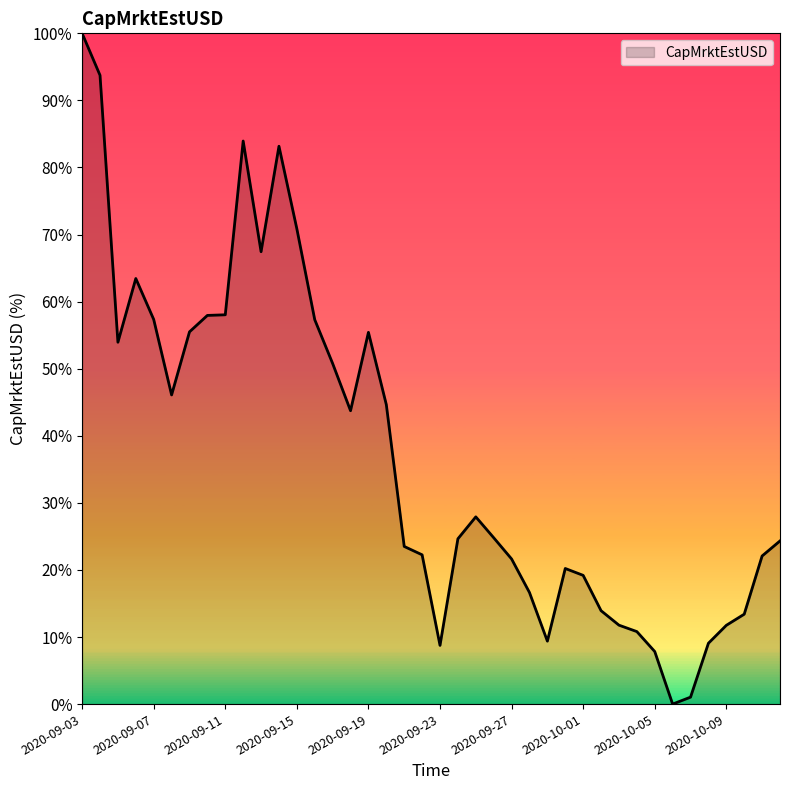

Rank the categories by value from lowest to highest.

2020-10-06, 2020-10-07, 2020-10-05, 2020-09-23, 2020-10-08, 2020-09-29, 2020-10-04, 2020-10-09, 2020-10-03, 2020-10-10, 2020-10-02, 2020-09-28, 2020-10-01, 2020-09-30, 2020-09-27, 2020-10-11, 2020-09-22, 2020-09-21, 2020-10-12, 2020-09-24, 2020-09-26, 2020-09-25, 2020-09-18, 2020-09-20, 2020-09-08, 2020-09-17, 2020-09-05, 2020-09-19, 2020-09-09, 2020-09-16, 2020-09-07, 2020-09-10, 2020-09-11, 2020-09-06, 2020-09-13, 2020-09-15, 2020-09-14, 2020-09-12, 2020-09-04, 2020-09-03